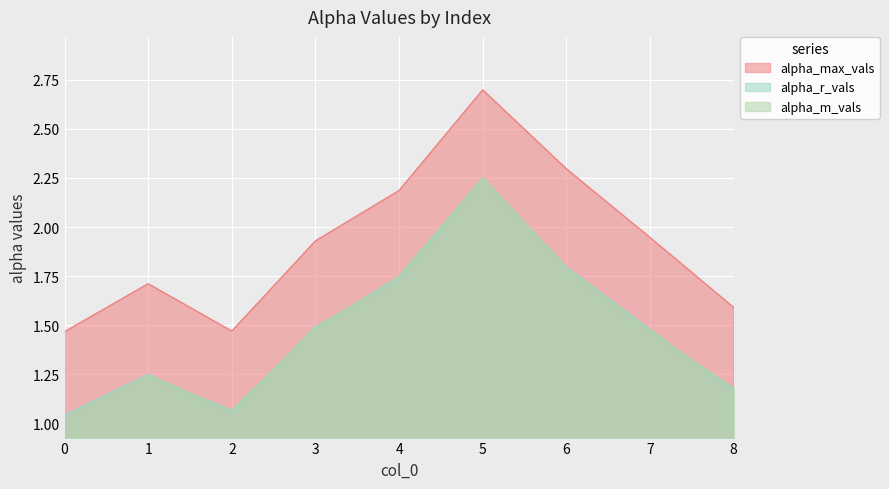

At which category is the sum across all series the highest?

5